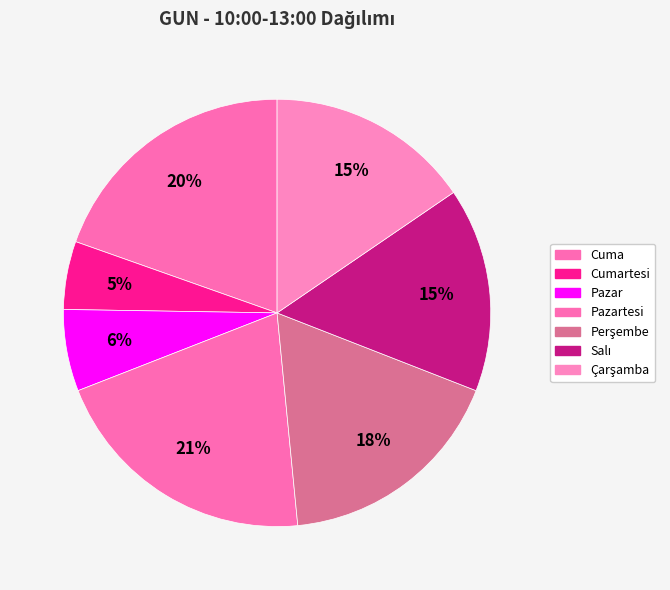

How many segments does this pie chart have?

7